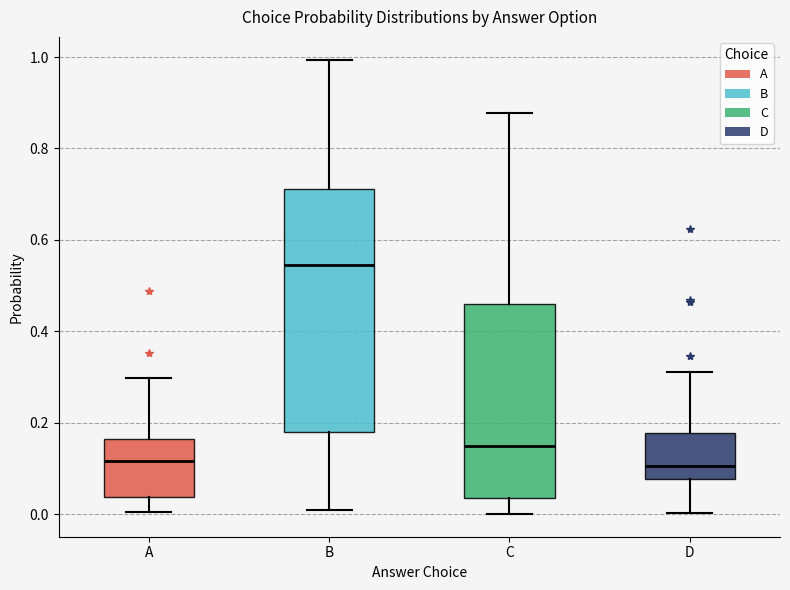

Reading left to right, transcribe this box plot: for each box, give where its median line is, the range the box spans, and where its two whiskers end, as read against the y-axis. The values are not printed on the chart, so give them approximately, as read against the axis.

A: median 0.12, box 0.04 to 0.16, whiskers 0.00 to 0.30
B: median 0.54, box 0.18 to 0.72, whiskers 0.00 to 1.00
C: median 0.14, box 0.04 to 0.46, whiskers 0.00 to 0.88
D: median 0.10, box 0.08 to 0.18, whiskers 0.00 to 0.32